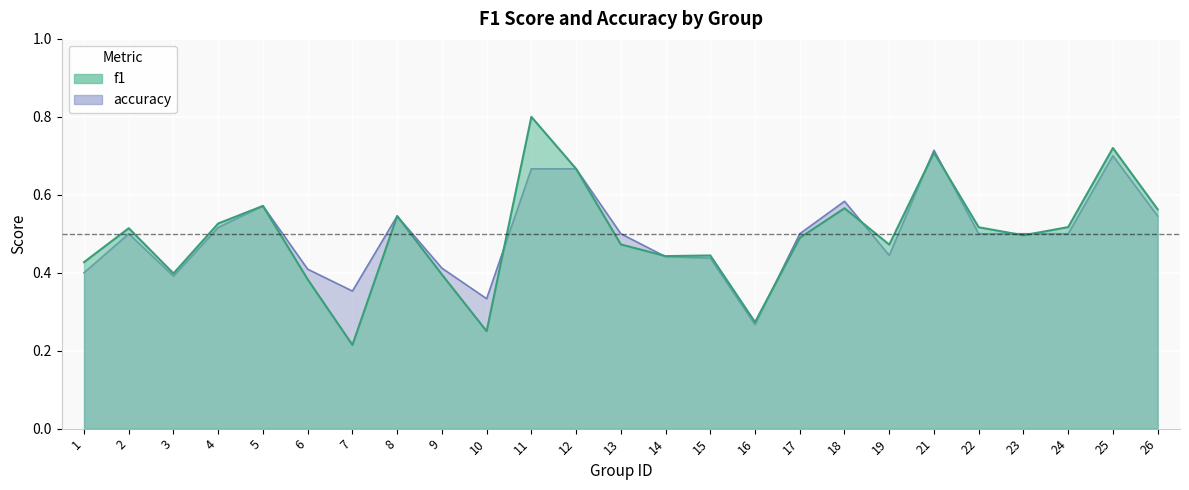

At which category does f1 reach its first local valley?

3